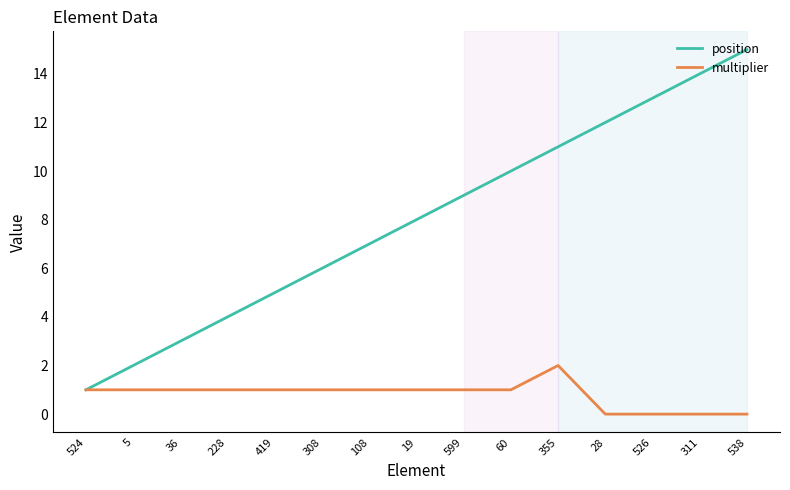

At which category is the sum across all series the highest?

538